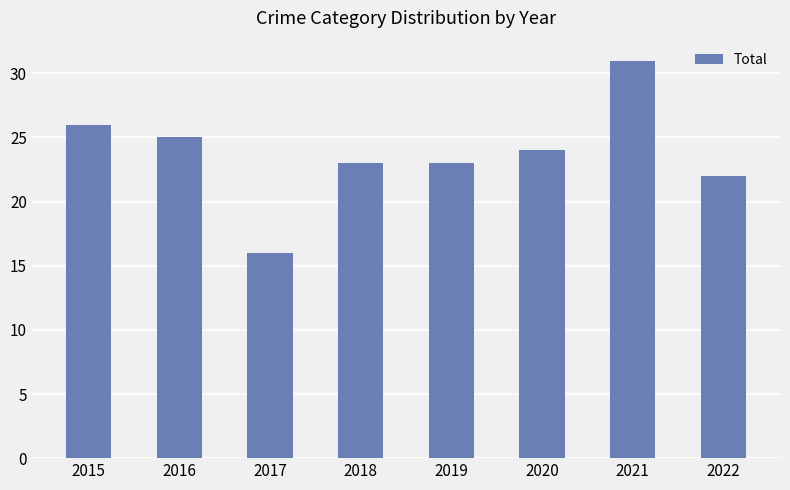

How many values are below 24?

4